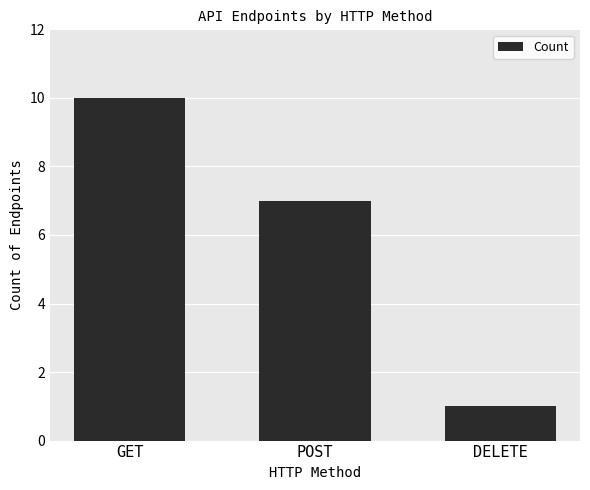

List the labels in order of value, largest first.

GET, POST, DELETE